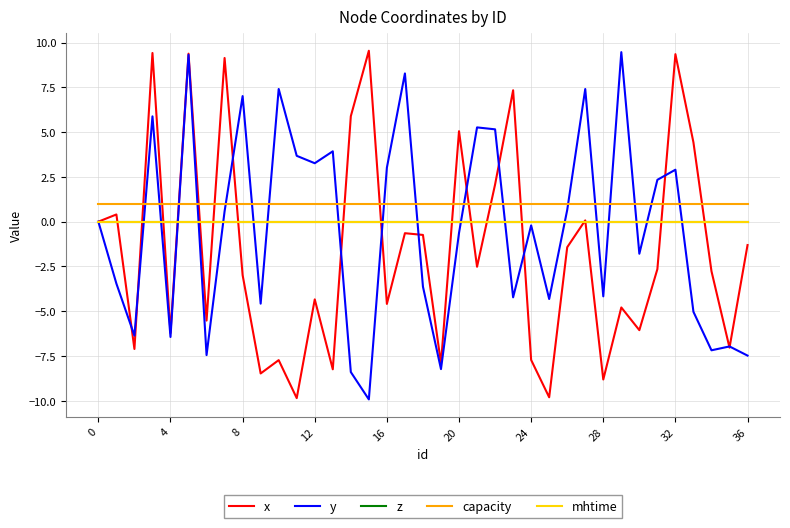

What is the label of the 35th point from the left?

34